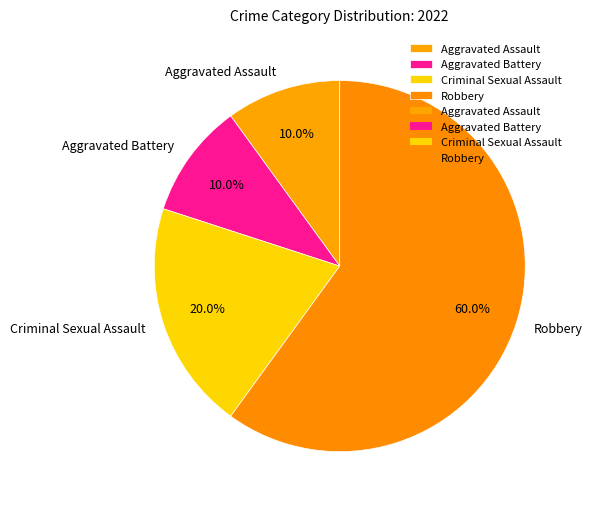

Which slice is the largest?

Robbery